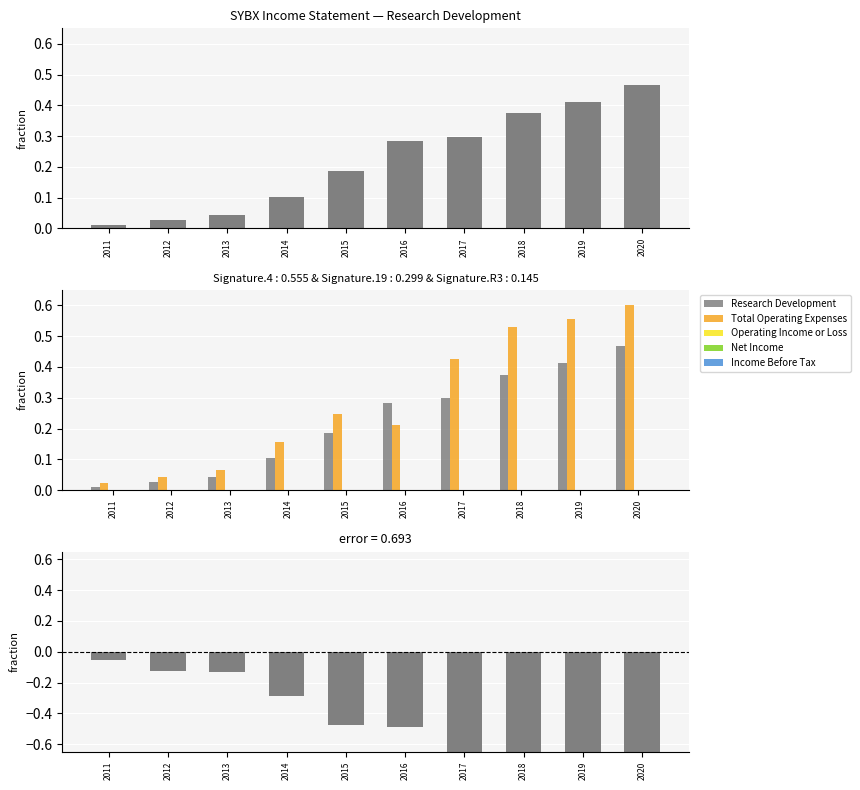

Reading right to left, transcribe all the data shown in this chart.

Research Development: 2020=0.5	2019=0.4	2018=0.4	2017=0.3	2016=0.3	2015=0.2	2014=0.1	2013=0.0	2012=0.0	2011=0.0
Total Operating Expenses: 2020=0.6	2019=0.6	2018=0.5	2017=0.4	2016=0.2	2015=0.2	2014=0.2	2013=0.1	2012=0.0	2011=0.0
Operating Income or Loss: 2020=-0.6	2019=-0.5	2018=-0.5	2017=-0.4	2016=-0.2	2015=-0.2	2014=-0.2	2013=-0.1	2012=-0.0	2011=-0.0
Net Income: 2020=-0.6	2019=-0.5	2018=-0.5	2017=-0.4	2016=-0.2	2015=-0.3	2014=-0.2	2013=-0.1	2012=-0.1	2011=-0.0
Income Before Tax: 2020=-0.6	2019=-0.5	2018=-0.5	2017=-0.4	2016=-0.2	2015=-0.2	2014=-0.2	2013=-0.1	2012=-0.0	2011=-0.0